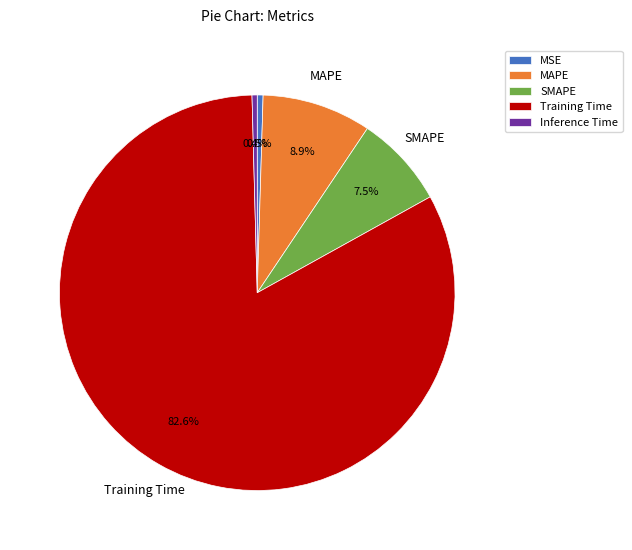

Which has a higher value, Inference Time or SMAPE?

SMAPE